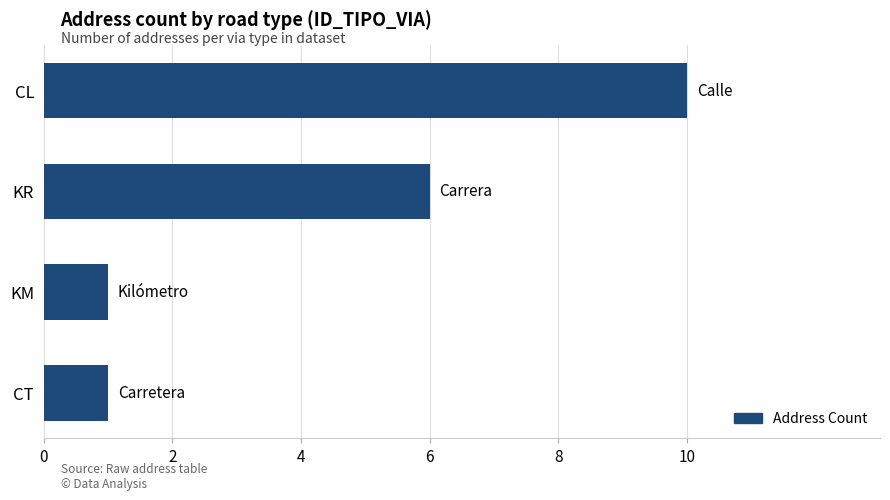

What position from the top is KR?

2